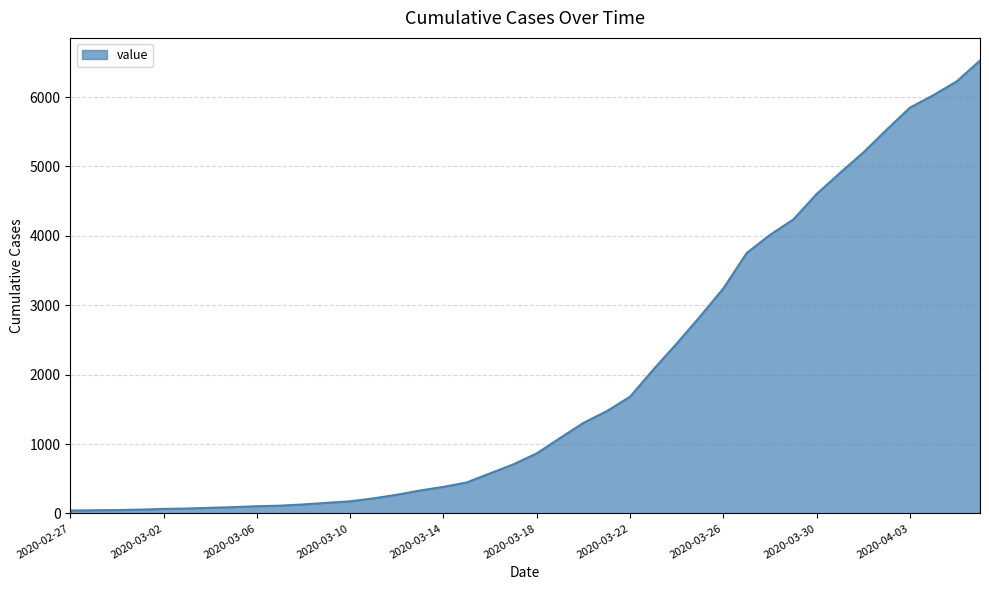

How many lines are shown in the chart?

1